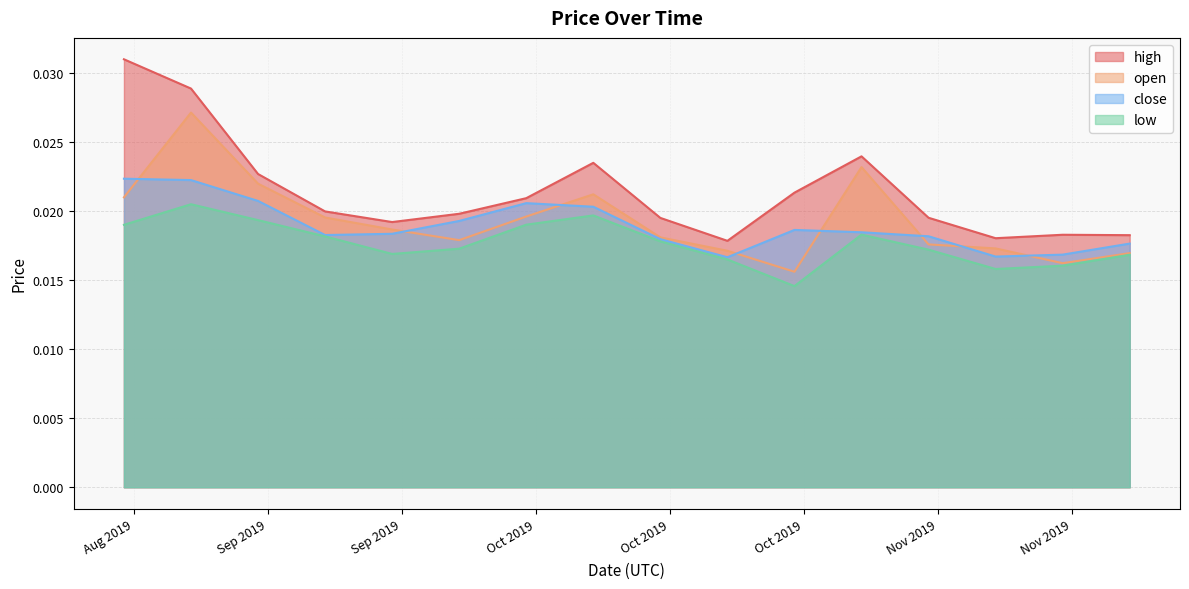

Rank the series by their maximum value, from highest to lowest.

high, open, close, low